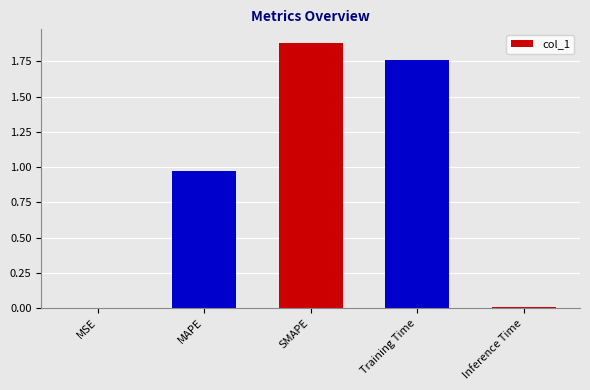

At which category does the chart reach its peak across all series?

SMAPE